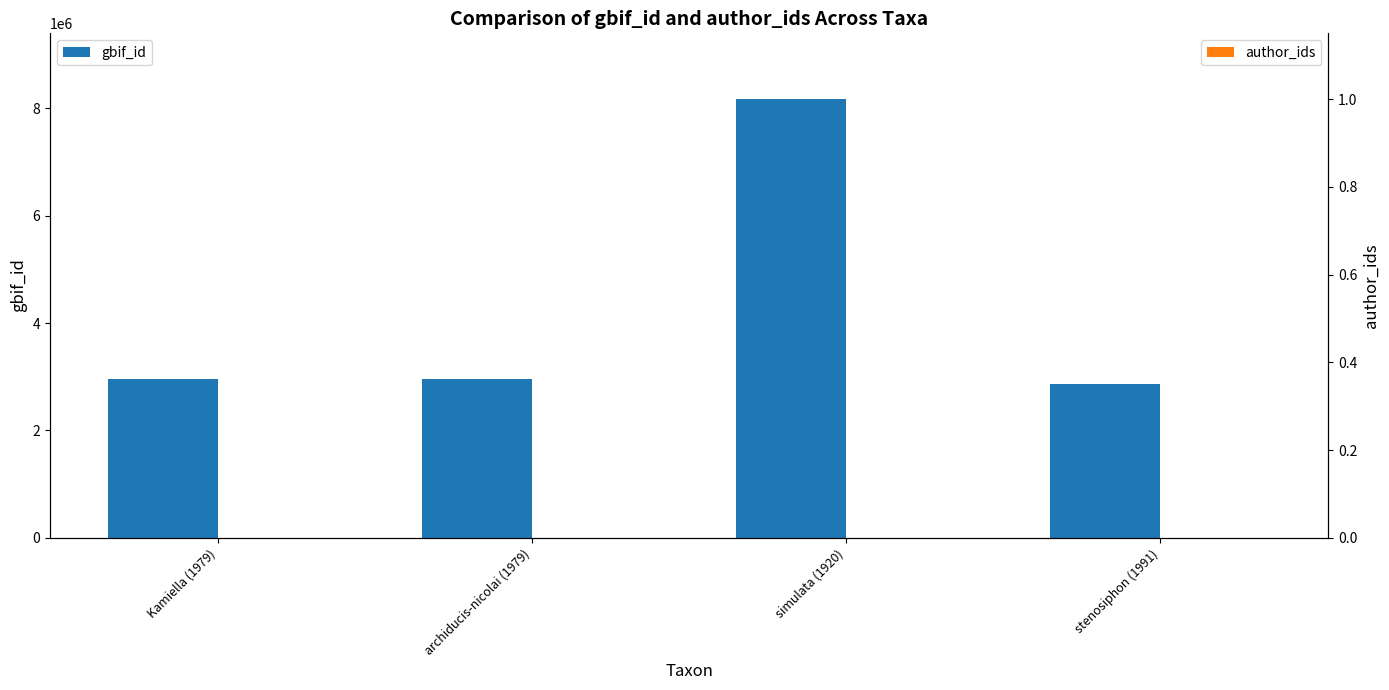

Which has a higher value, simulata (1920) or archiducis-nicolai (1979)?

simulata (1920)